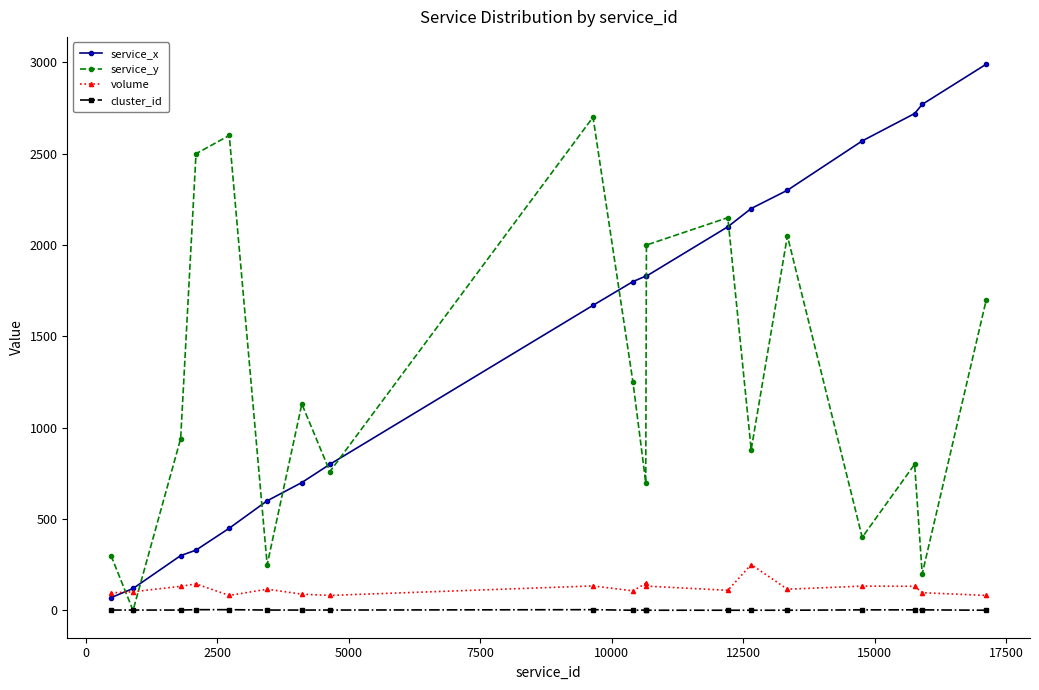

What is the difference between the maximum and minimum values in the service_x series?

2920